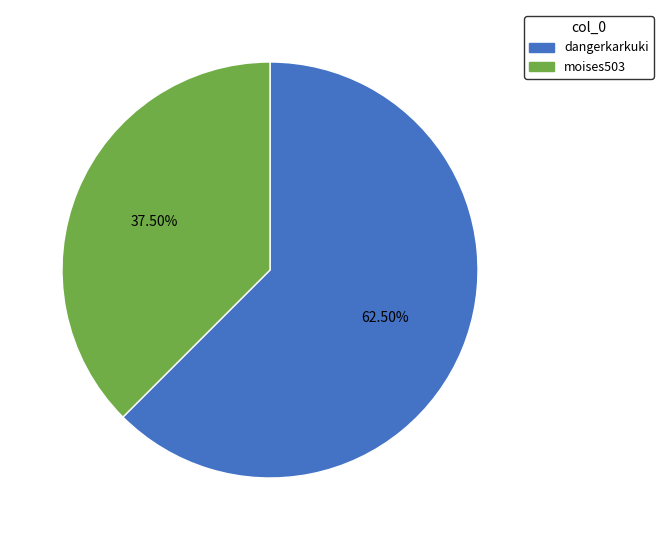

What is the ratio of the value at moises503 to the value at dangerkarkuki?

0.6